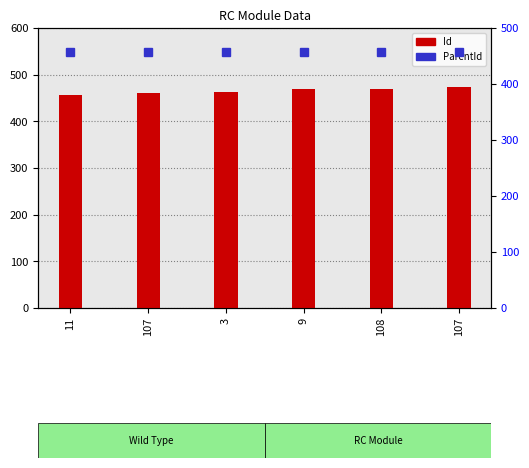

At which label is the value closest to 465?

3